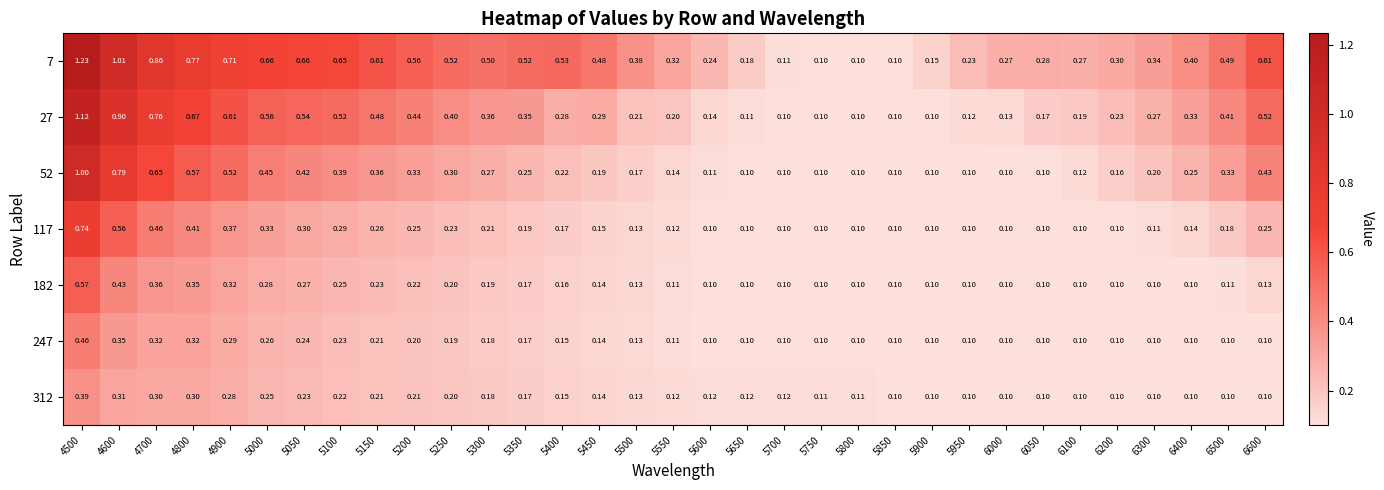

Is the value of 182 at 5100 greater than the value of 247 at 4900?

No